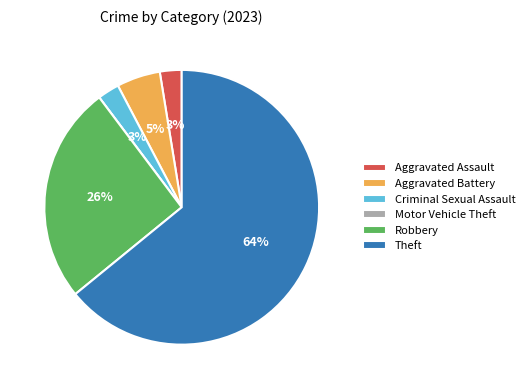

The Aggravated Assault slice represents 3% of the pie. True or false?

True